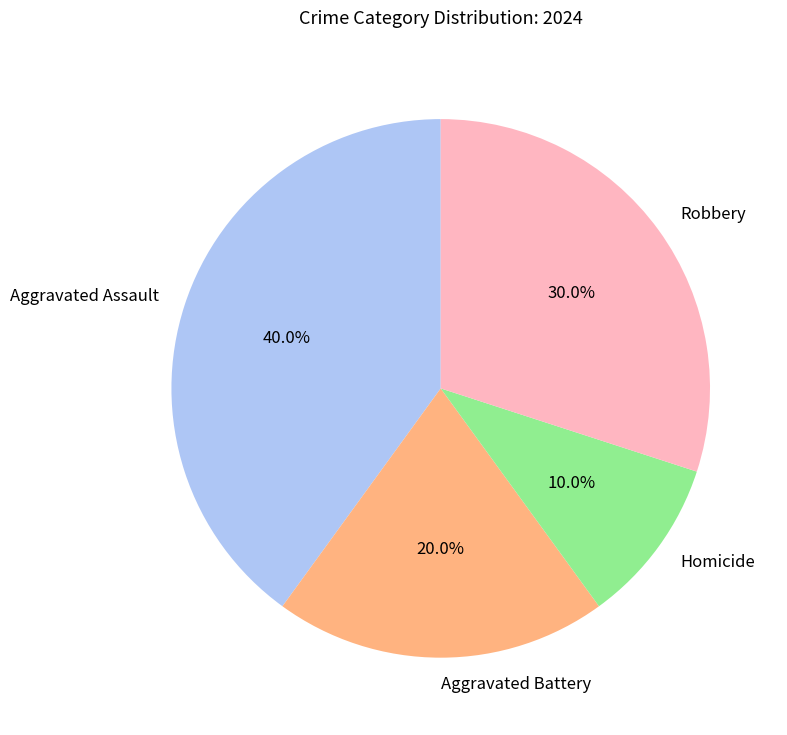

To the nearest percent, what is the average slice percentage?

25%